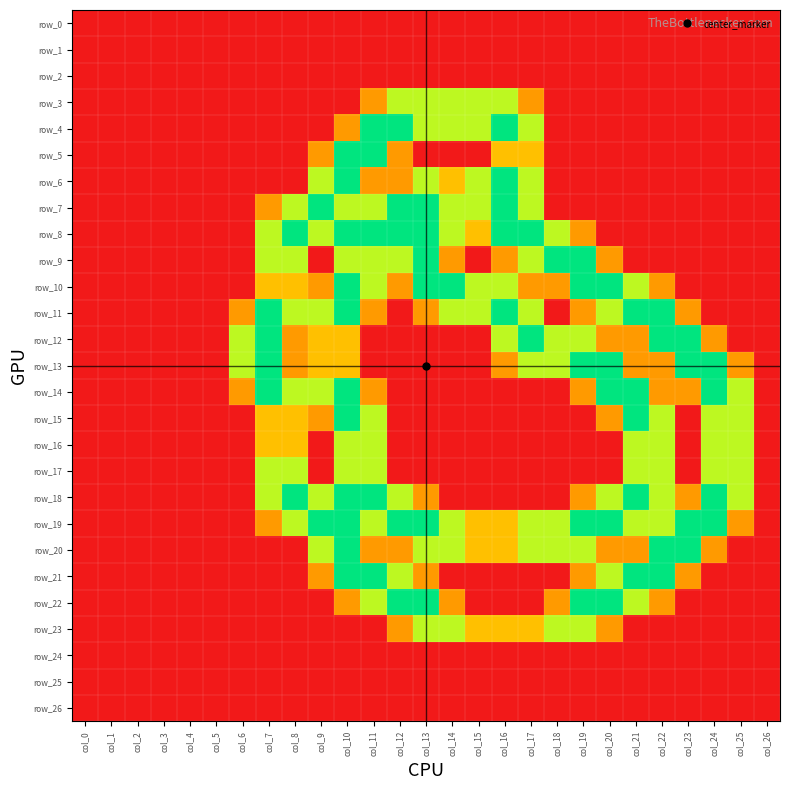

Count the number of data series in this chart.

27